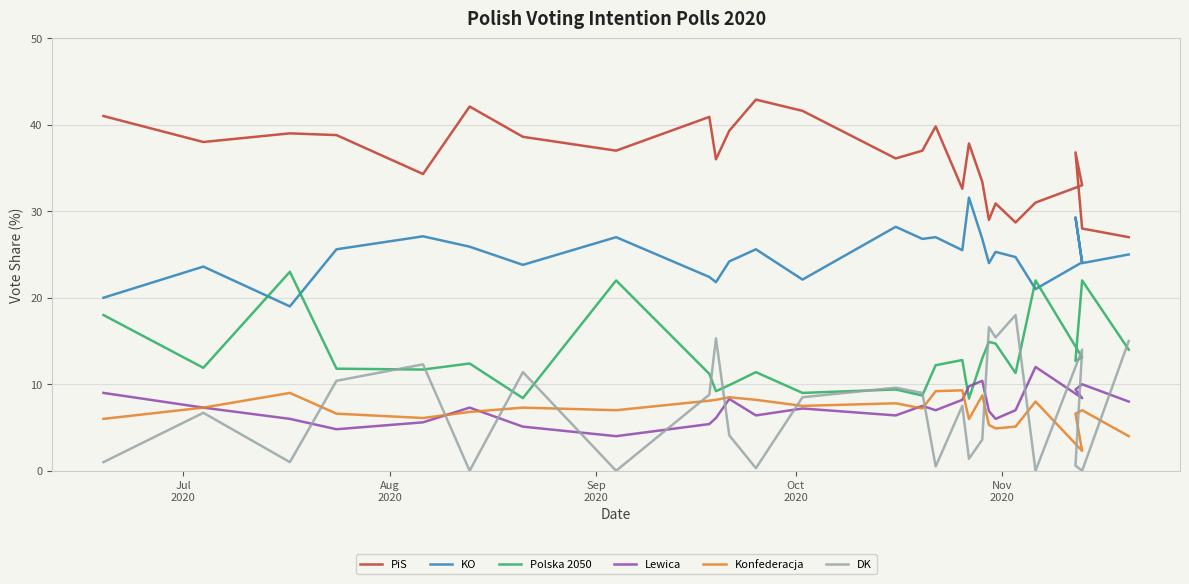

Count the number of categories in the chart.

27